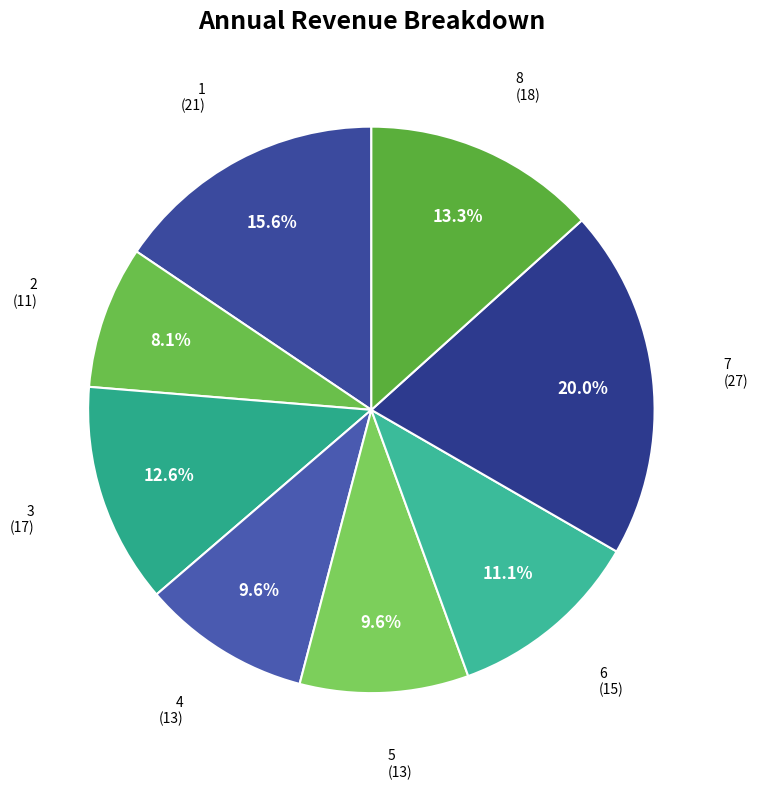

Rank the categories by value from lowest to highest.

2, 4, 5, 6, 3, 8, 1, 7